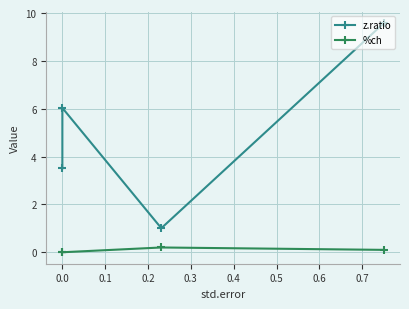

List the series in order of their peak value, highest first.

z.ratio, %ch